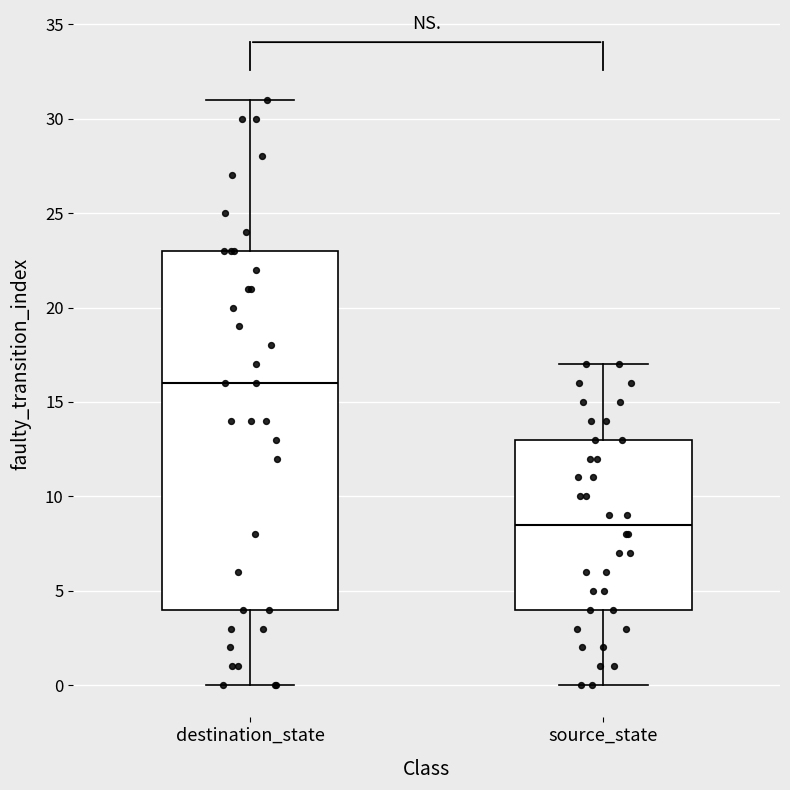

Reading left to right, transcribe this box plot: for each box, give where its median line is, the range the box spans, and where its two whiskers end, as read against the y-axis. The values are not printed on the chart, so give them approximately, as read against the axis.

destination_state: median 16.0, box 4.0 to 23.0, whiskers 0.0 to 31.0
source_state: median 8.5, box 4.0 to 13.0, whiskers 0.0 to 17.0